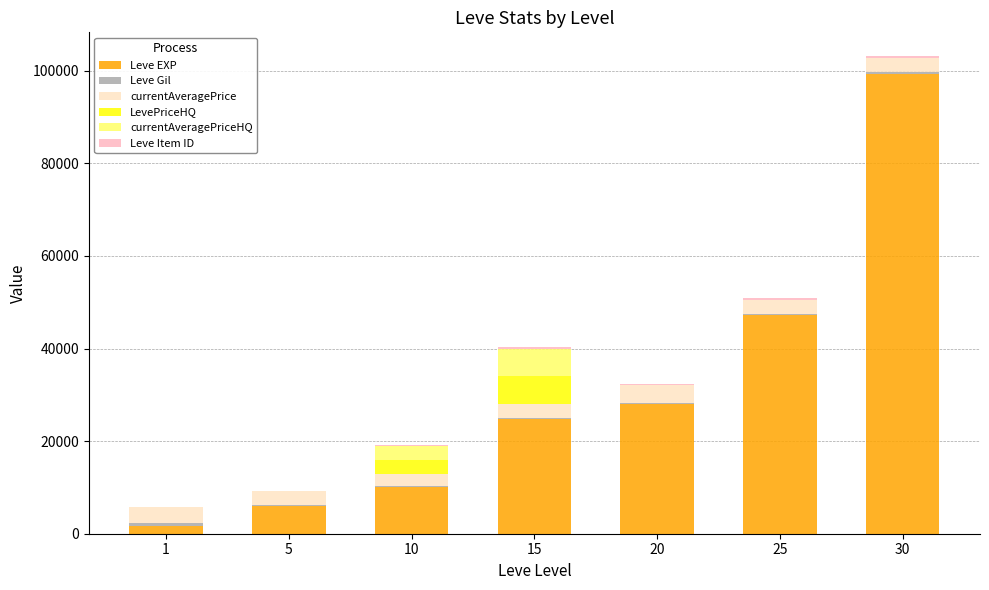

At which category is the sum across all series the highest?

30